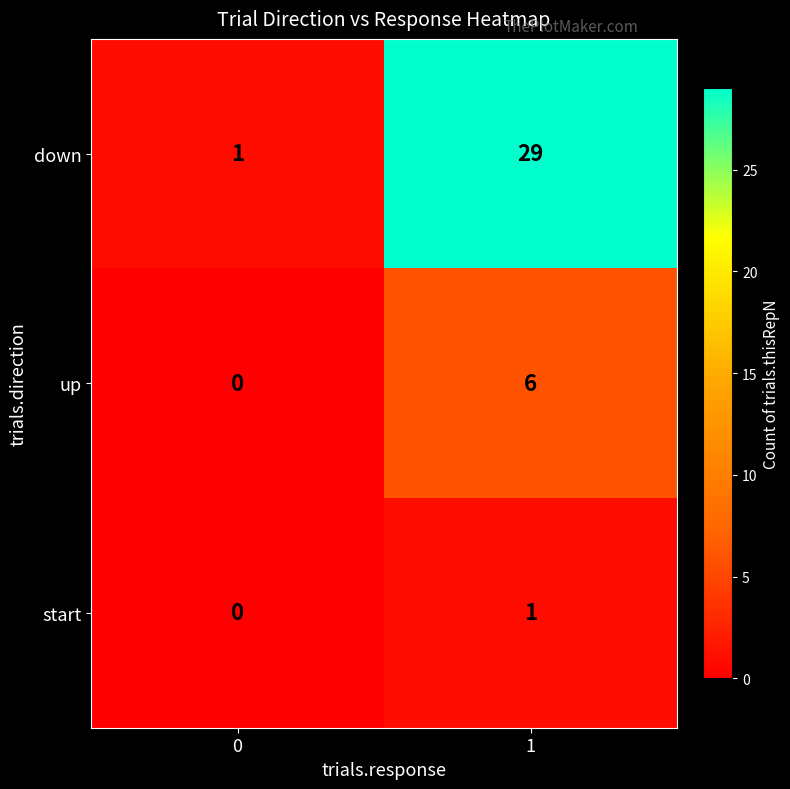

At which category is the sum across all series the highest?

1